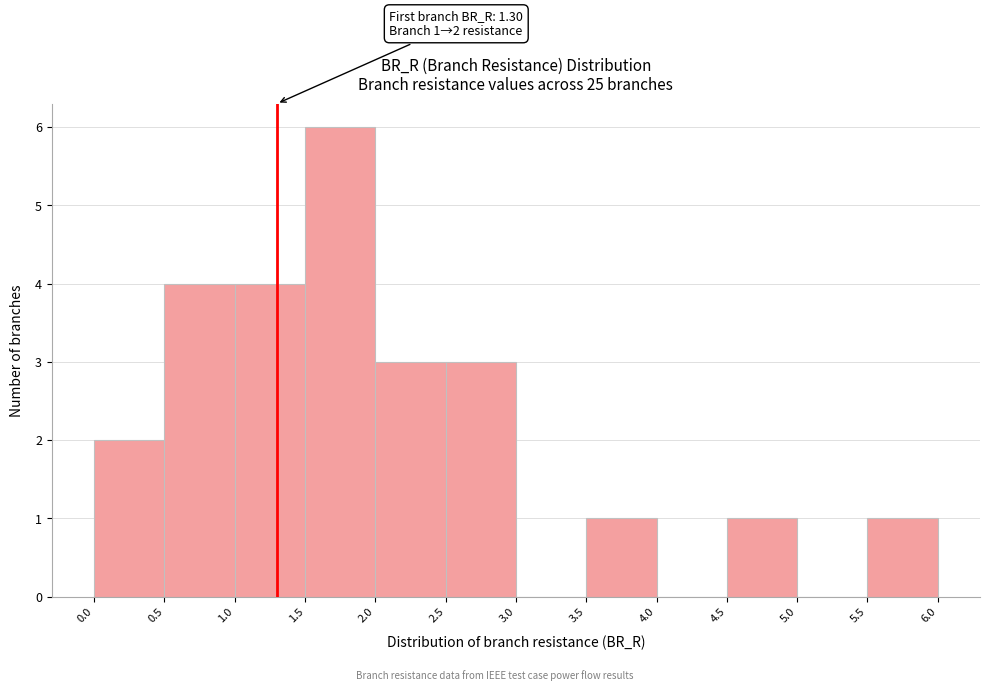

Over which range of the x-axis is the bar tallest?

1.5 to 2.0